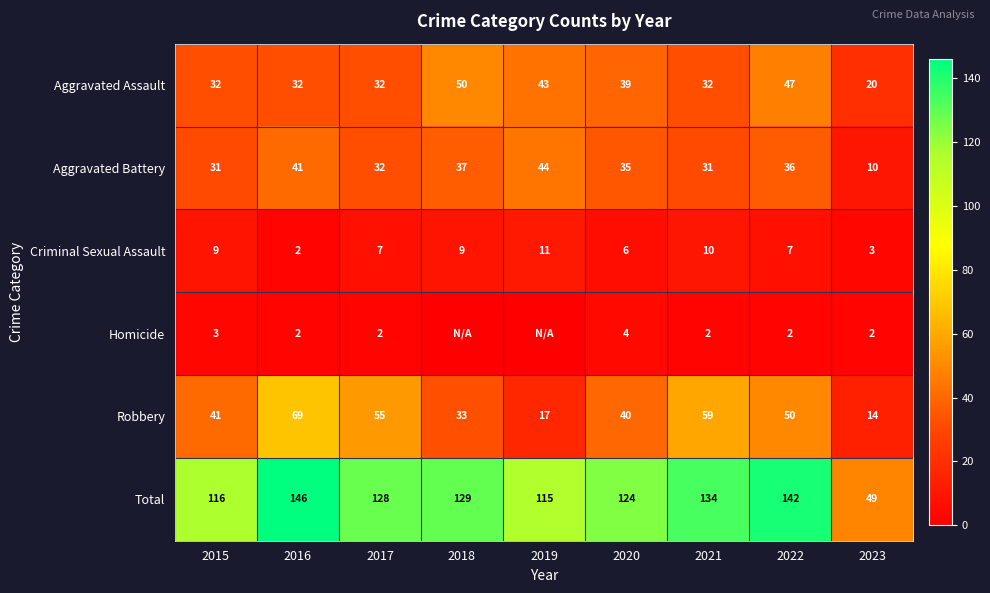

Read the Aggravated Assault value at 2021, to the nearest 10.

30